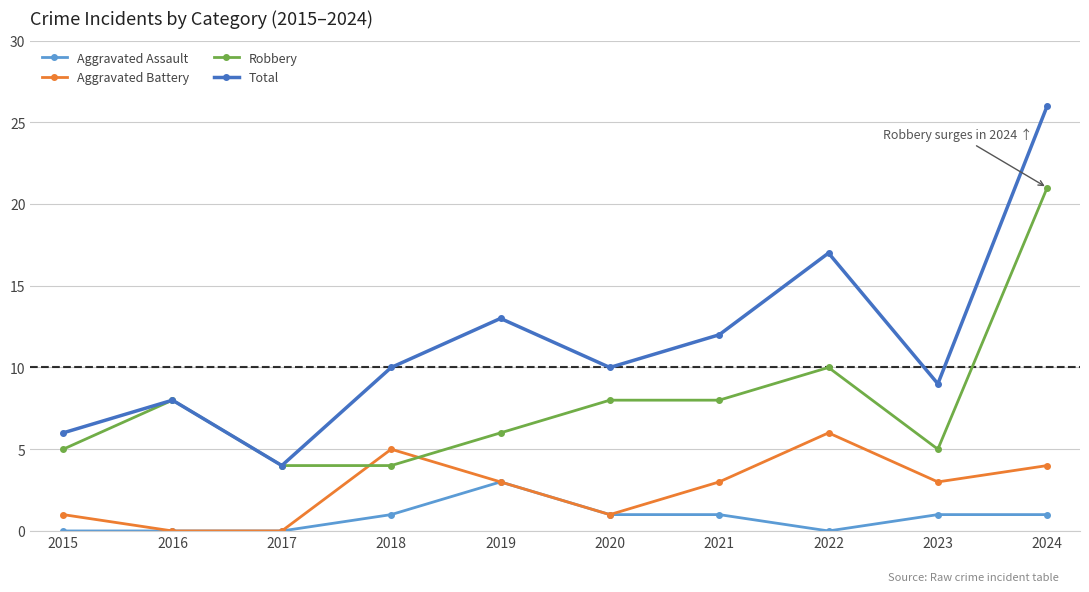

Reading left to right, transcribe all the data shown in this chart.

Aggravated Assault: 0	0	0	1	3	1	1	0	1	1
Aggravated Battery: 1	0	0	5	3	1	3	6	3	4
Robbery: 5	8	4	4	6	8	8	10	5	21
Total: 6	8	4	10	13	10	12	17	9	26